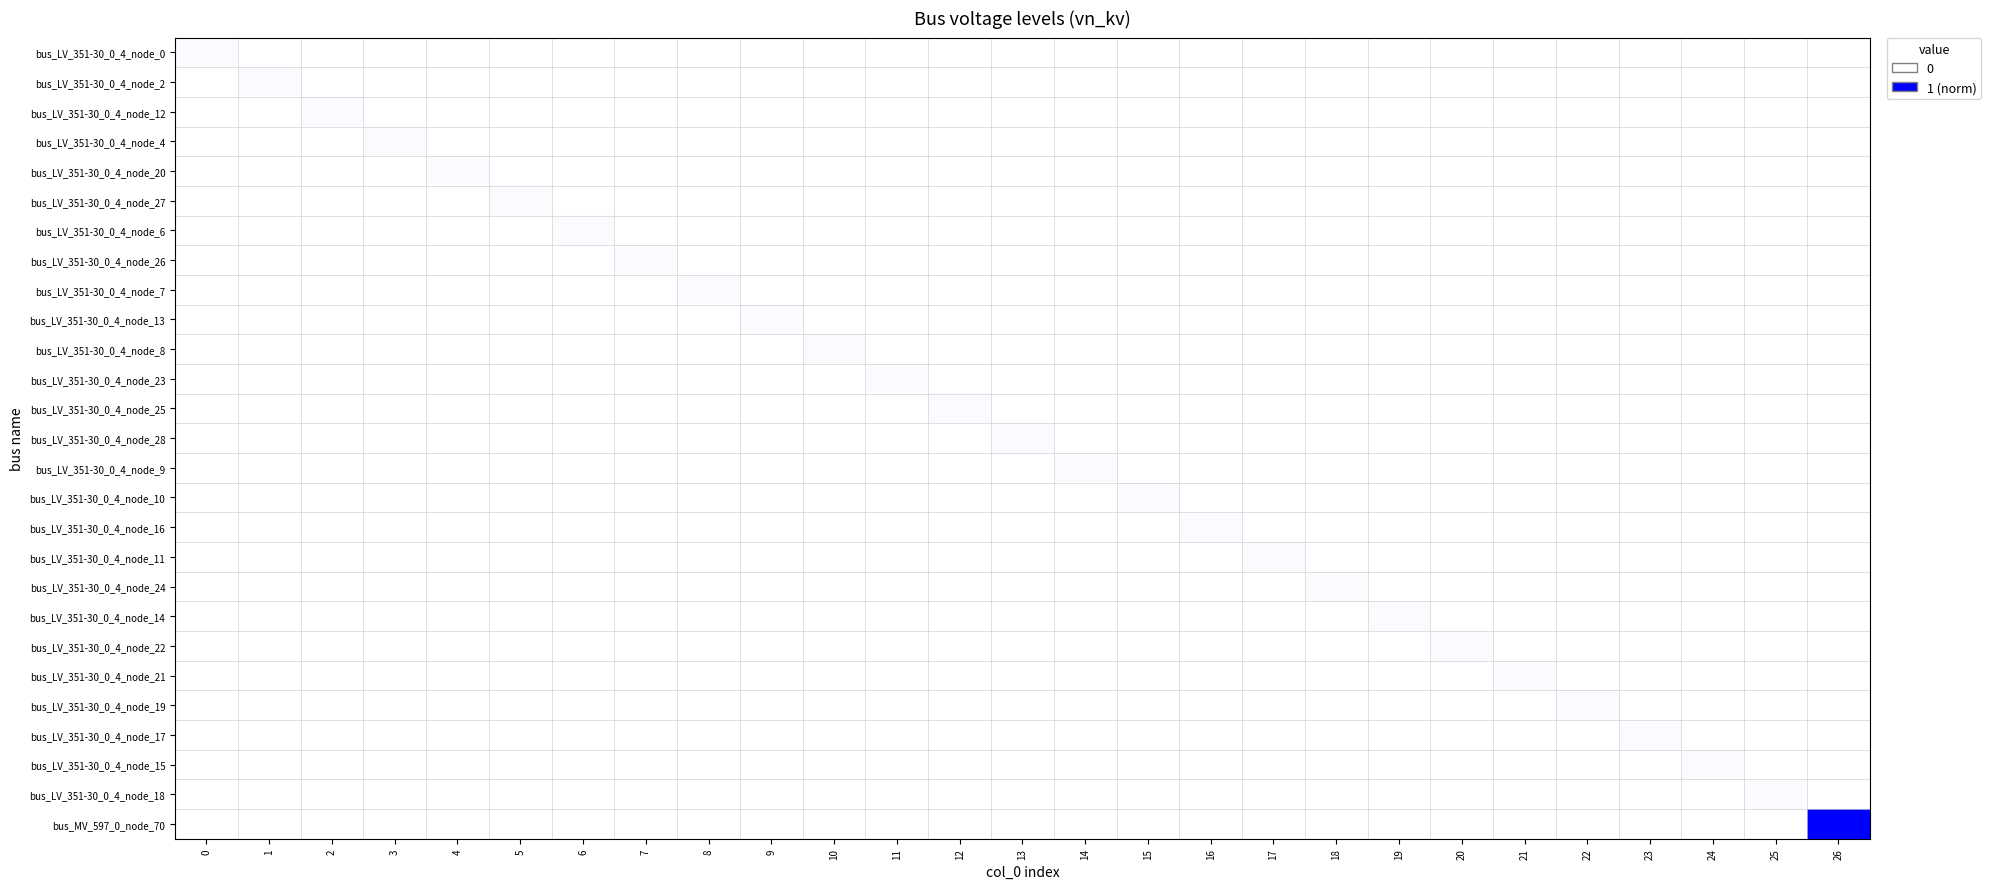

Which has a higher value, 12 or 20?

12